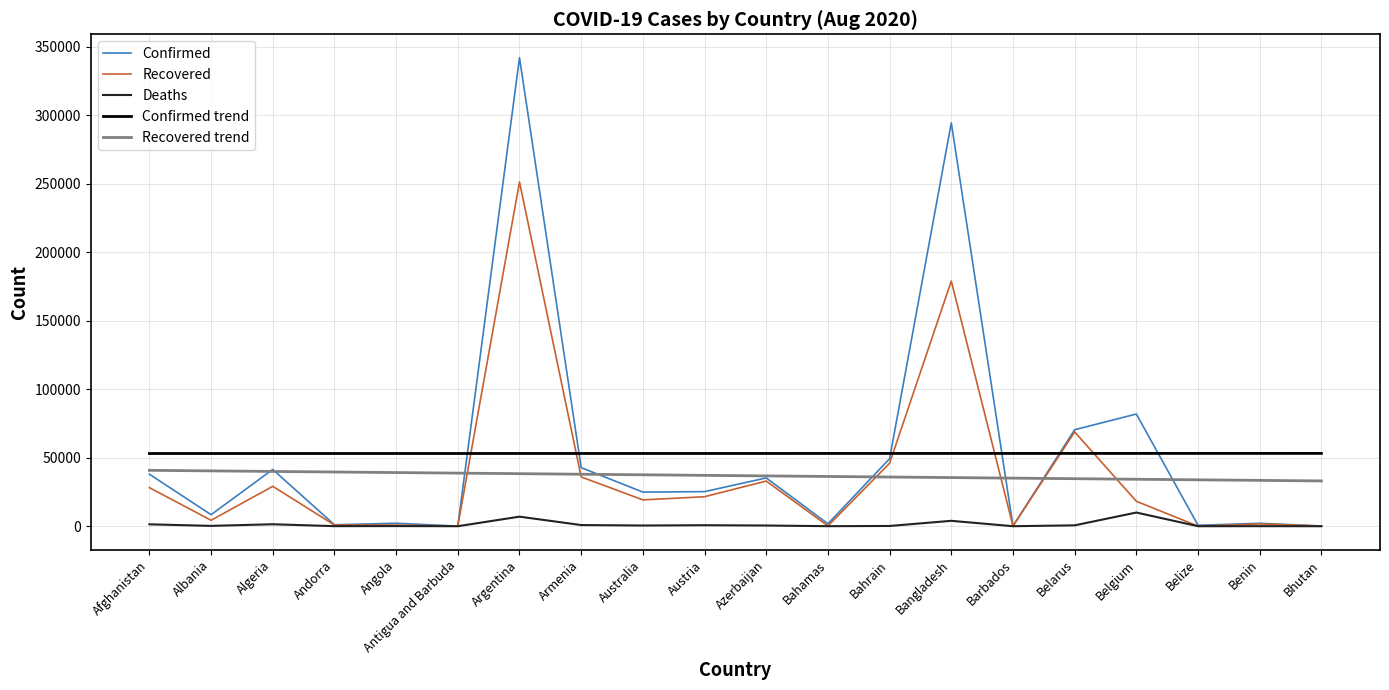

Count the number of categories in the chart.

20